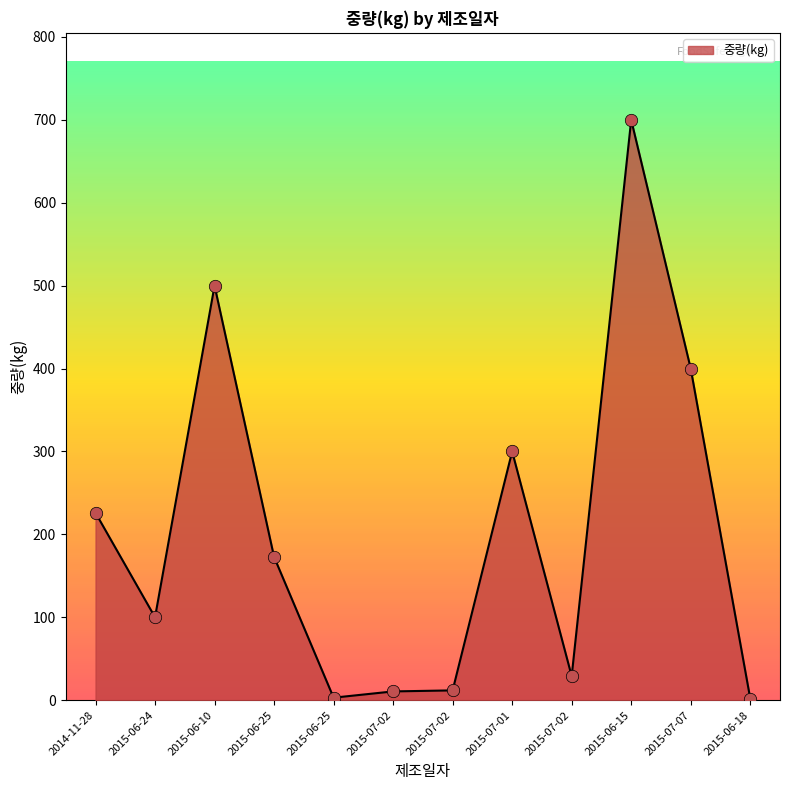

How many lines are shown in the chart?

1